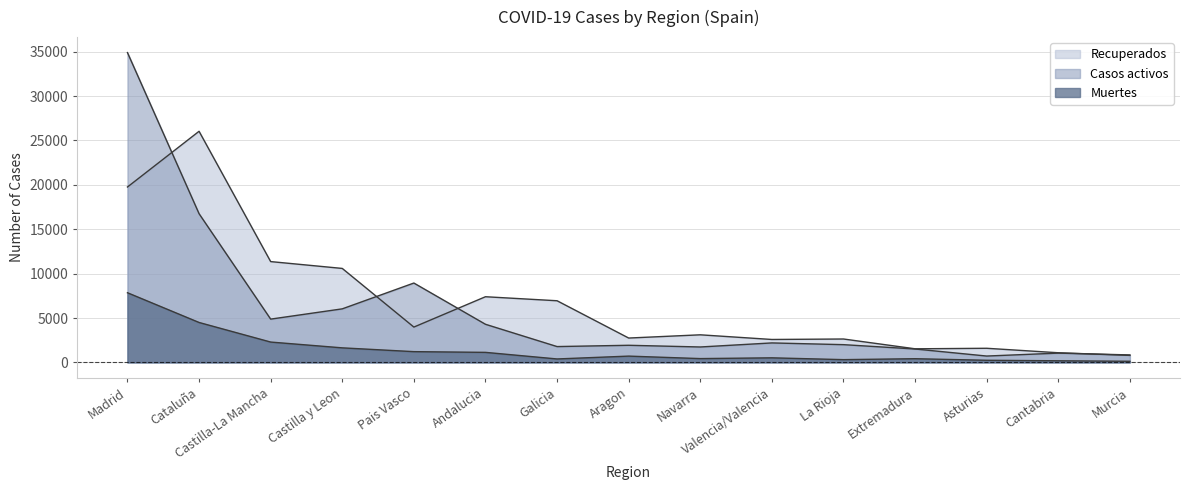

Where is Muertes nearest to the value 3987?

Cataluña